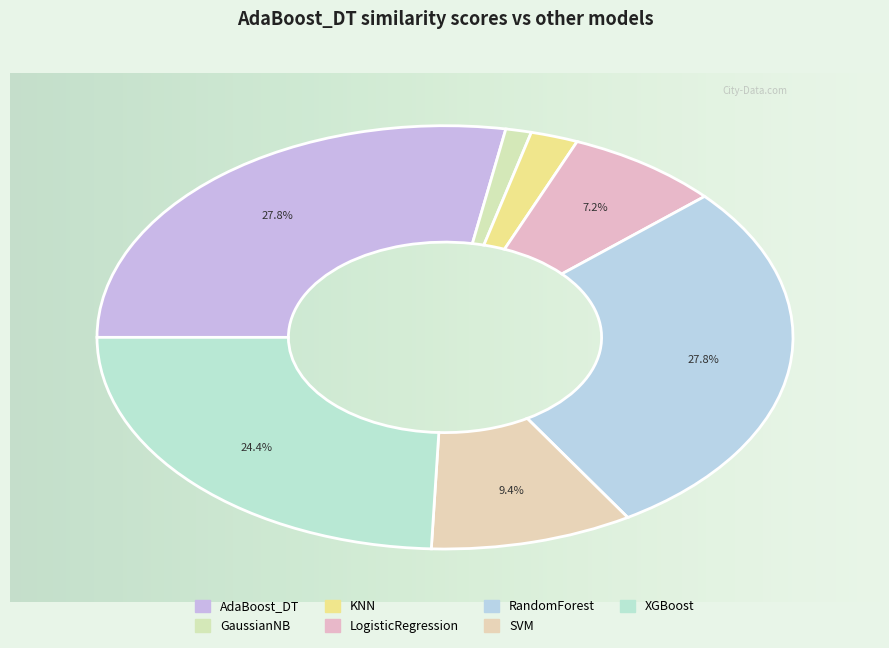

Does any single category account for the majority?

No